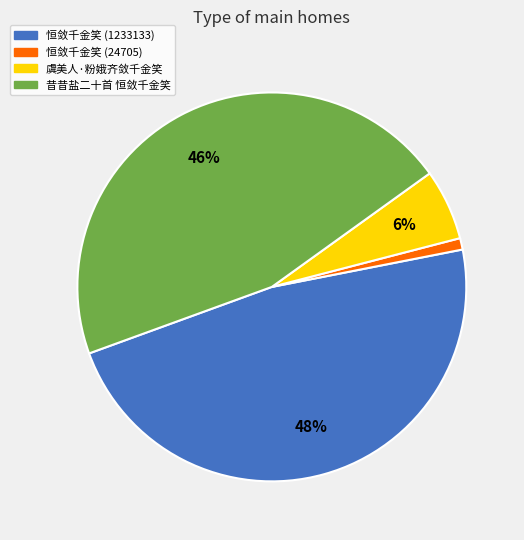

What is the largest slice in the pie chart?

恒敛千金笑 (1233133)